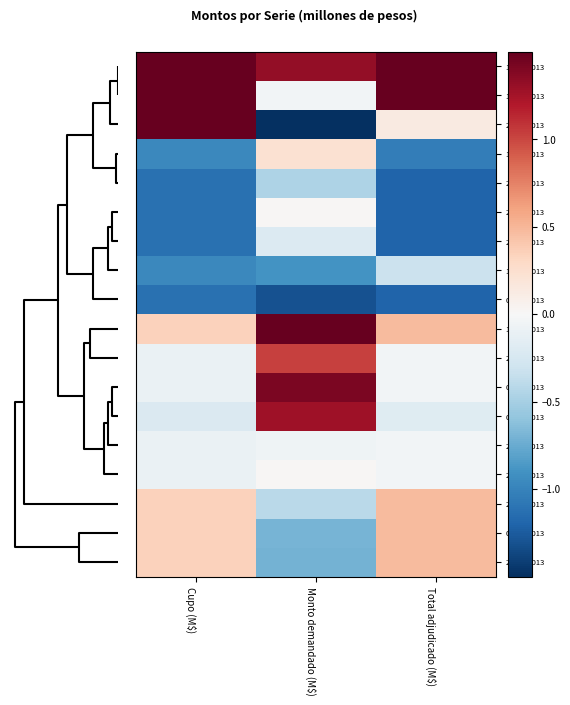

Reading left to right, transcribe all the data shown in this chart.

11-06-2013: Cupo (M$)=2.0	Monto demandado (M$)=1.3	Total adjudicado (M$)=2.3
18-06-2013: Cupo (M$)=1.8	Monto demandado (M$)=-0.0	Total adjudicado (M$)=2.2
27-06-2013: Cupo (M$)=1.8	Monto demandado (M$)=-2.2	Total adjudicado (M$)=0.1
12-03-2013: Cupo (M$)=-1.0	Monto demandado (M$)=0.2	Total adjudicado (M$)=-1.0
23-04-2013: Cupo (M$)=-1.1	Monto demandado (M$)=-0.5	Total adjudicado (M$)=-1.2
21-03-2013: Cupo (M$)=-1.1	Monto demandado (M$)=0.0	Total adjudicado (M$)=-1.2
26-03-2013: Cupo (M$)=-1.1	Monto demandado (M$)=-0.2	Total adjudicado (M$)=-1.2
18-04-2013: Cupo (M$)=-1.0	Monto demandado (M$)=-0.9	Total adjudicado (M$)=-0.3
02-05-2013: Cupo (M$)=-1.1	Monto demandado (M$)=-1.3	Total adjudicado (M$)=-1.2
14-05-2013: Cupo (M$)=0.3	Monto demandado (M$)=1.7	Total adjudicado (M$)=0.5
27-08-2013: Cupo (M$)=-0.1	Monto demandado (M$)=1.0	Total adjudicado (M$)=-0.0
09-07-2013: Cupo (M$)=-0.1	Monto demandado (M$)=1.4	Total adjudicado (M$)=-0.0
03-09-2013: Cupo (M$)=-0.2	Monto demandado (M$)=1.3	Total adjudicado (M$)=-0.2
23-07-2013: Cupo (M$)=-0.1	Monto demandado (M$)=-0.1	Total adjudicado (M$)=-0.0
25-07-2013: Cupo (M$)=-0.1	Monto demandado (M$)=0.0	Total adjudicado (M$)=-0.0
23-05-2013: Cupo (M$)=0.3	Monto demandado (M$)=-0.4	Total adjudicado (M$)=0.5
09-05-2013: Cupo (M$)=0.3	Monto demandado (M$)=-0.7	Total adjudicado (M$)=0.5
28-05-2013: Cupo (M$)=0.3	Monto demandado (M$)=-0.7	Total adjudicado (M$)=0.5